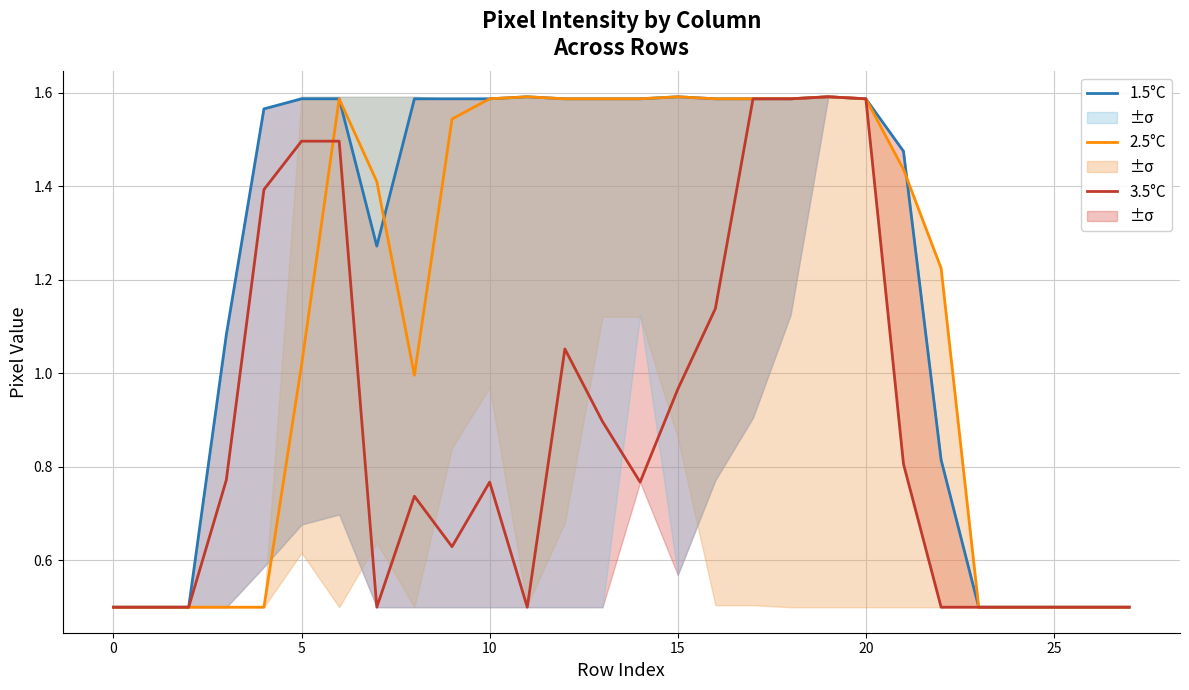

True or false: 1.5°C and 3.5°C cross at least once.

False